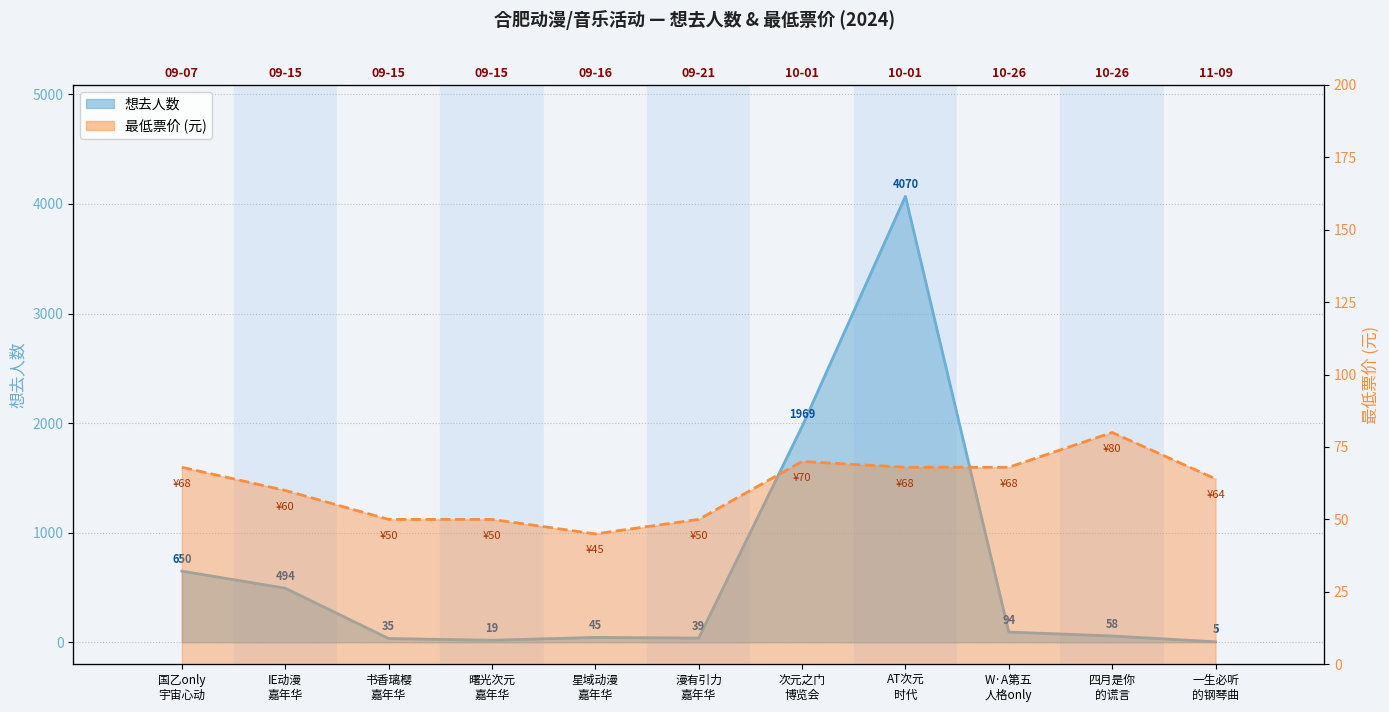

How many lines are shown in the chart?

2